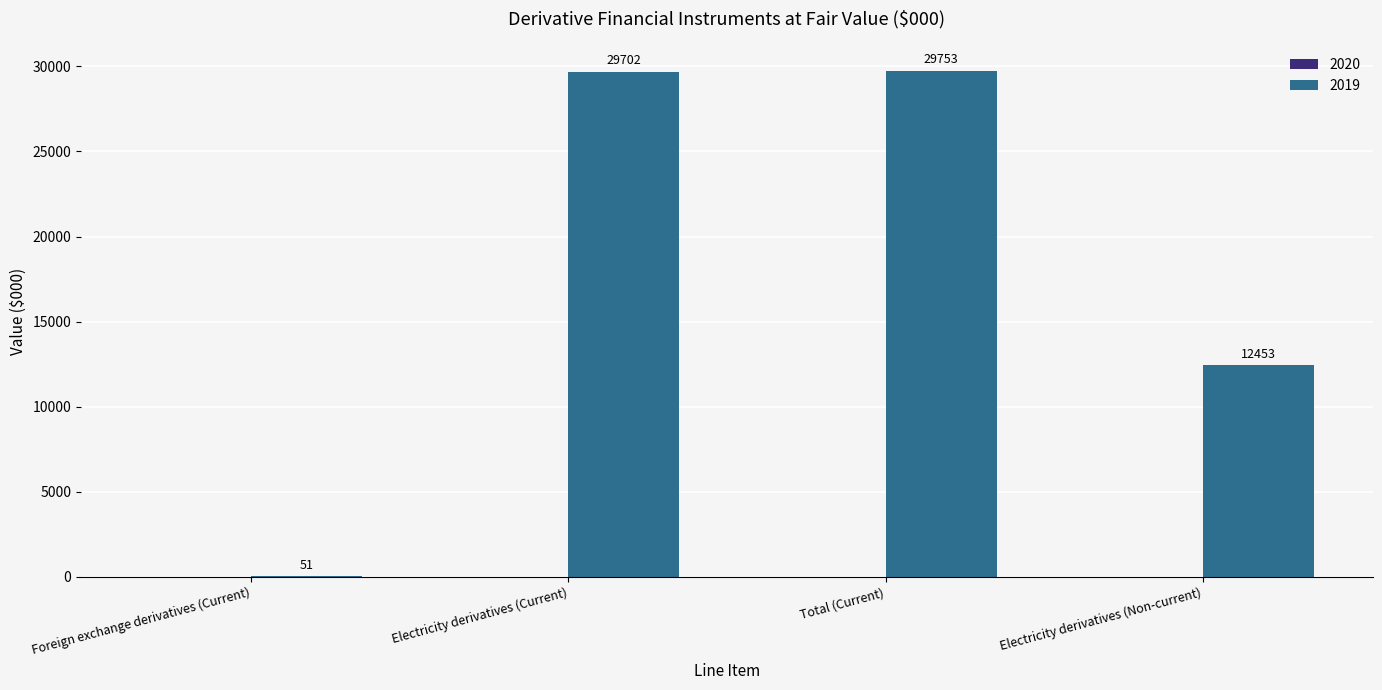

What is the sum of all values?

71959